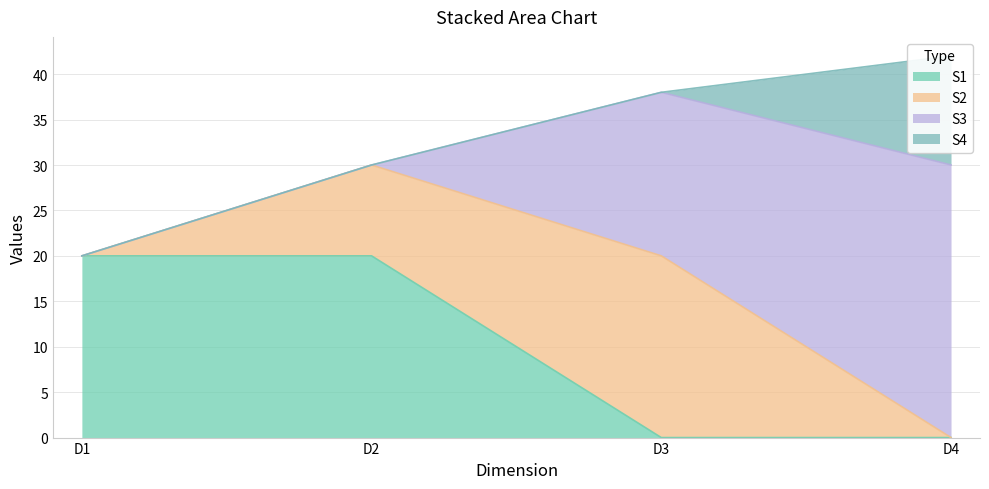

Which category has the highest value in the S2 series?

D3